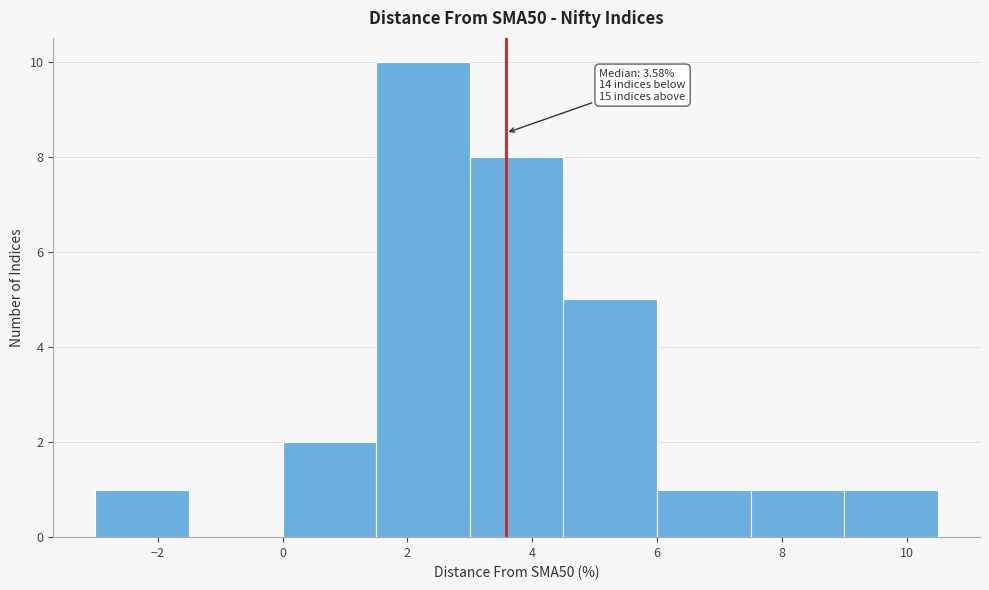

Over which range of the x-axis is the bar tallest?

1.5 to 3.0